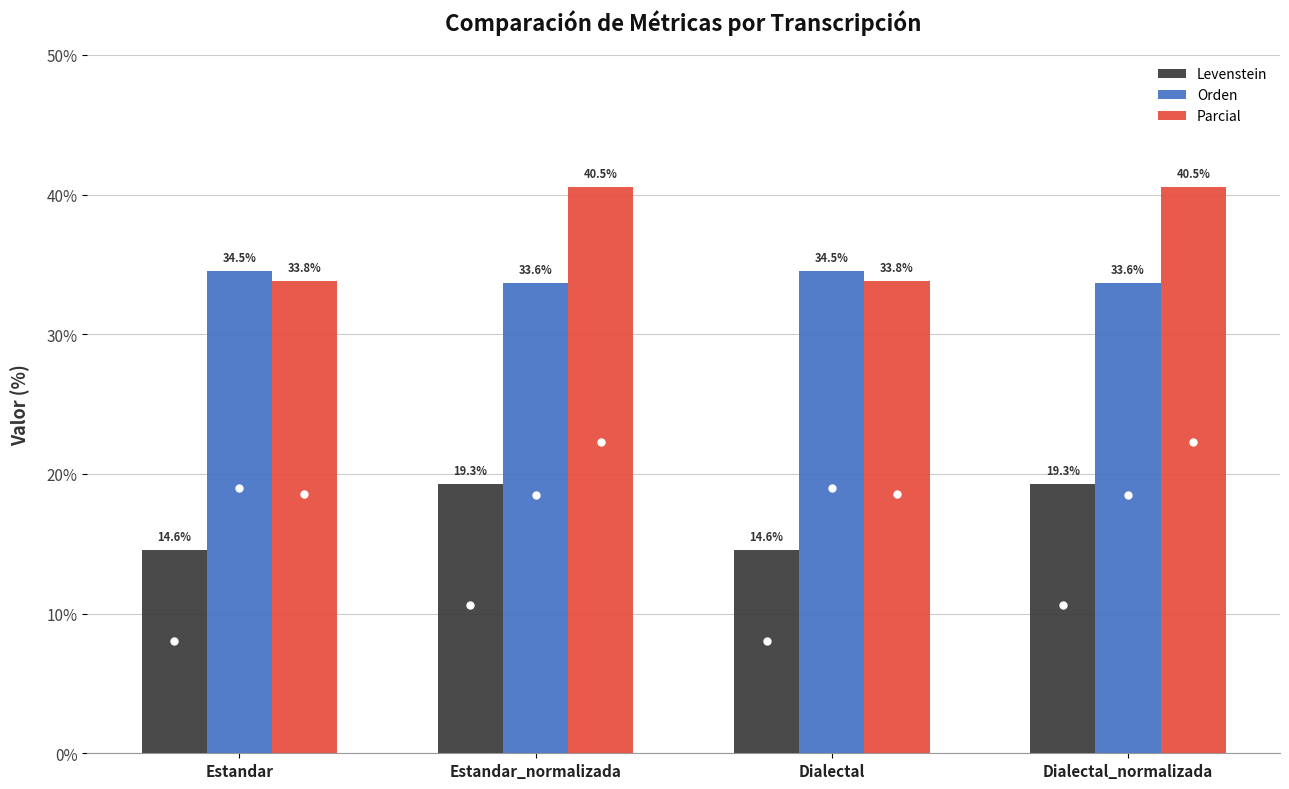

Which series has the widest spread of values?

Parcial